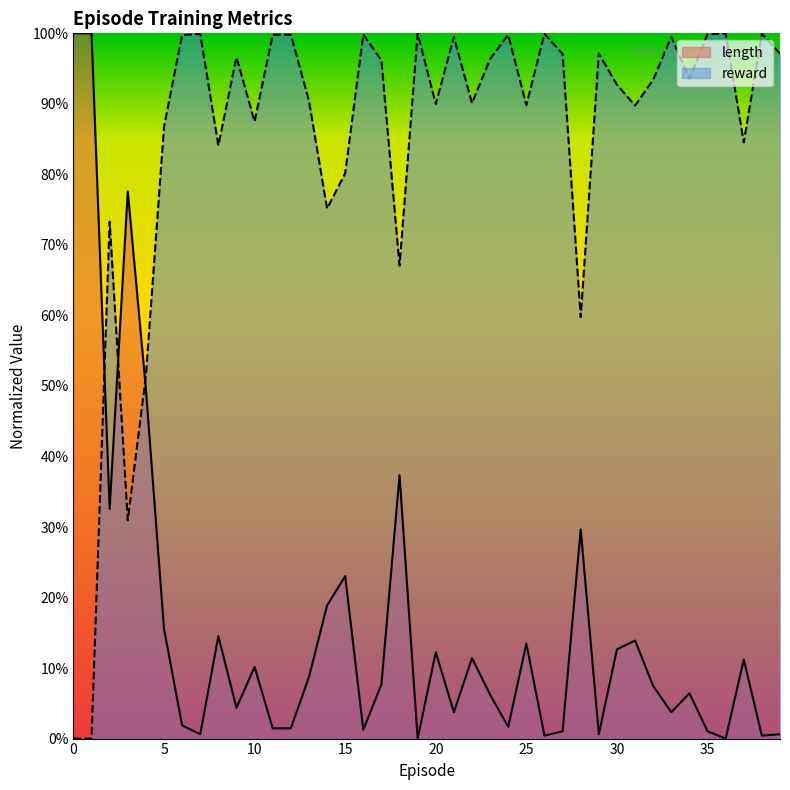

Where is the first local minimum for reward?

3